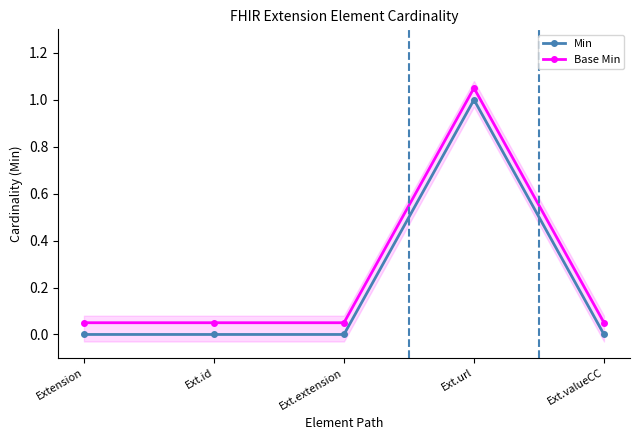

Reading right to left, what are all the values shown in this chart?

Min: 0.0	1.0	0.0	0.0	0.0
Base Min: 0.1	1.1	0.1	0.1	0.1